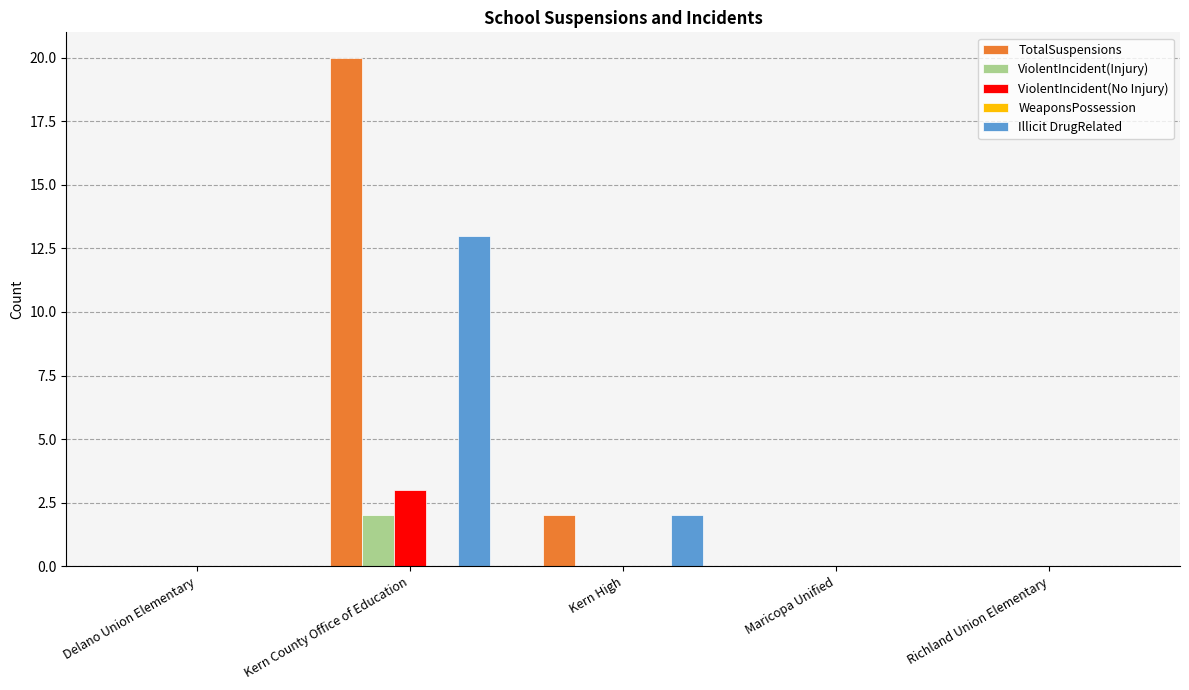

Which series has the largest total across all categories?

TotalSuspensions